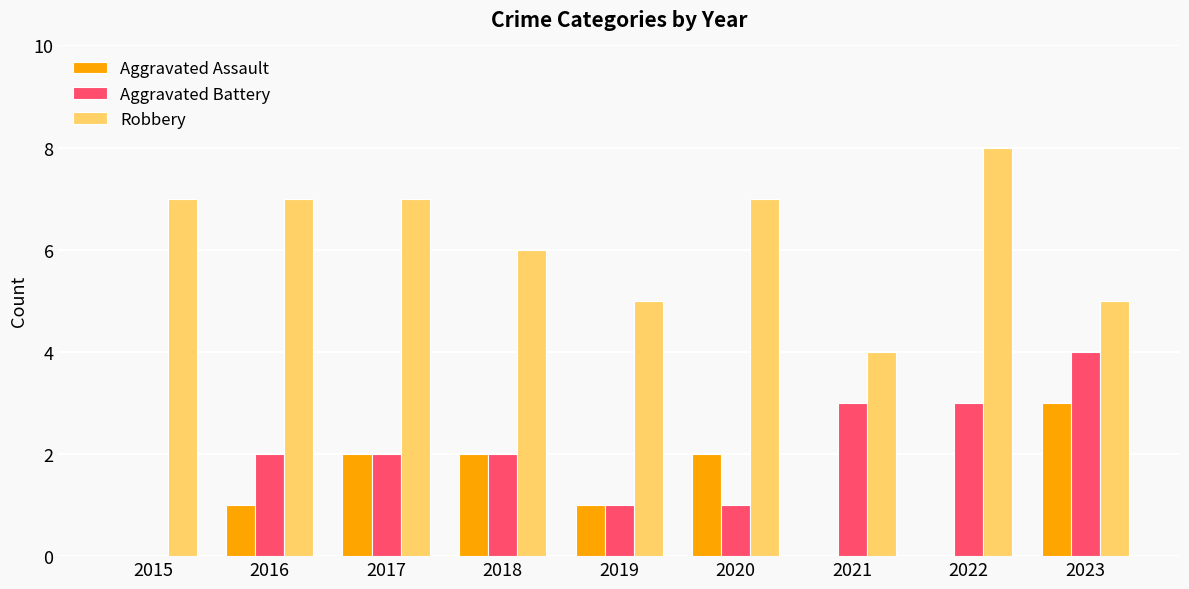

The Aggravated Battery series shows 1 at 2022. True or false?

False